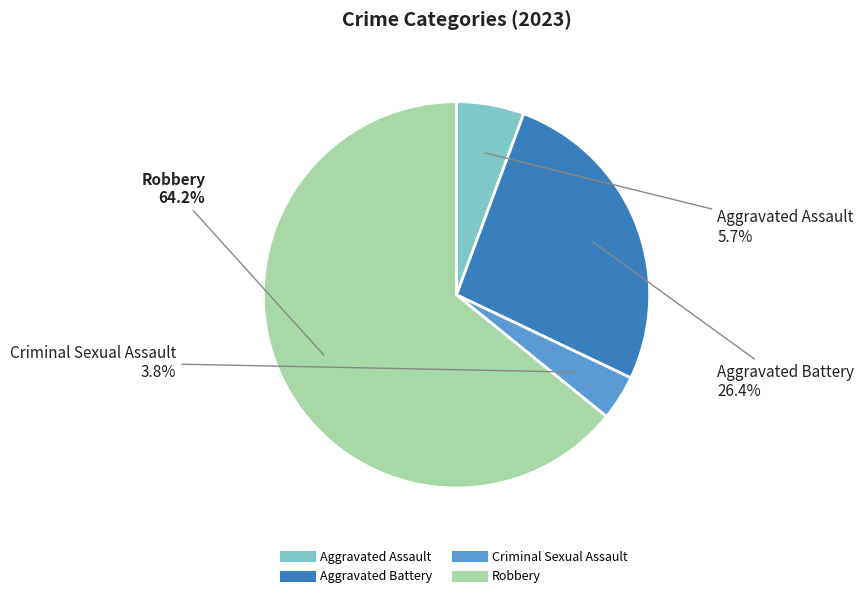

Which slice is the largest?

Robbery